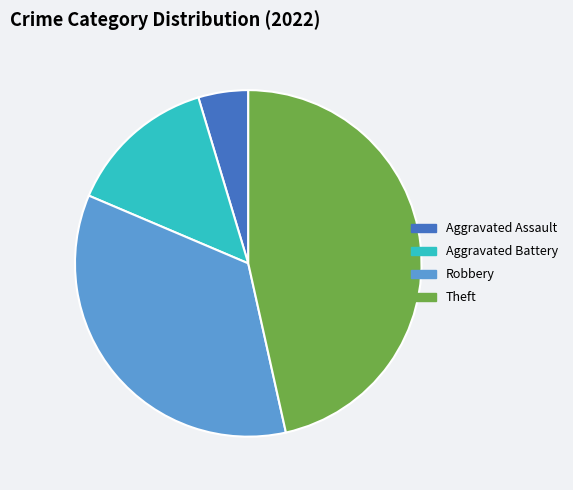

Do Aggravated Assault and Aggravated Battery together represent more than half of the pie?

No